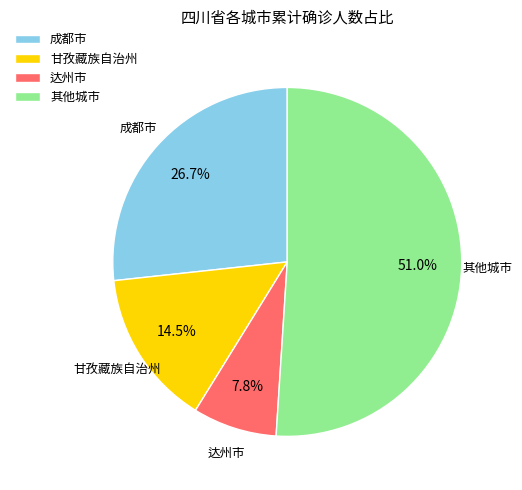

Count the number of slices in the pie.

4